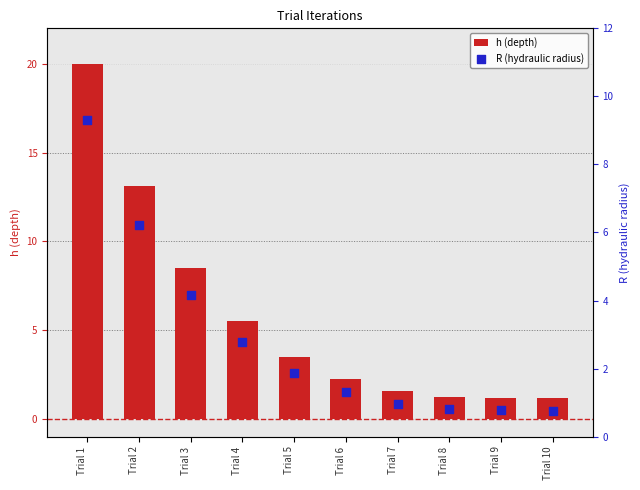

At how many categories does at least one series exceed 1?

10